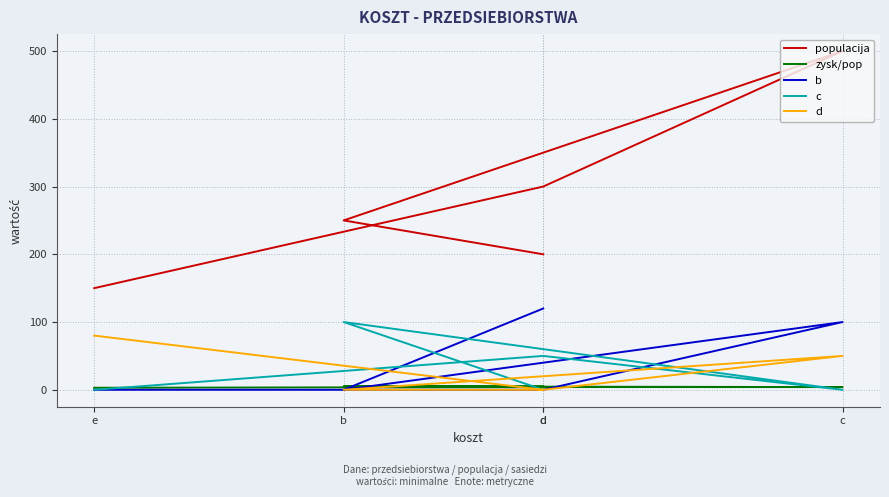

True or false: b has a value of 0 at b.

True